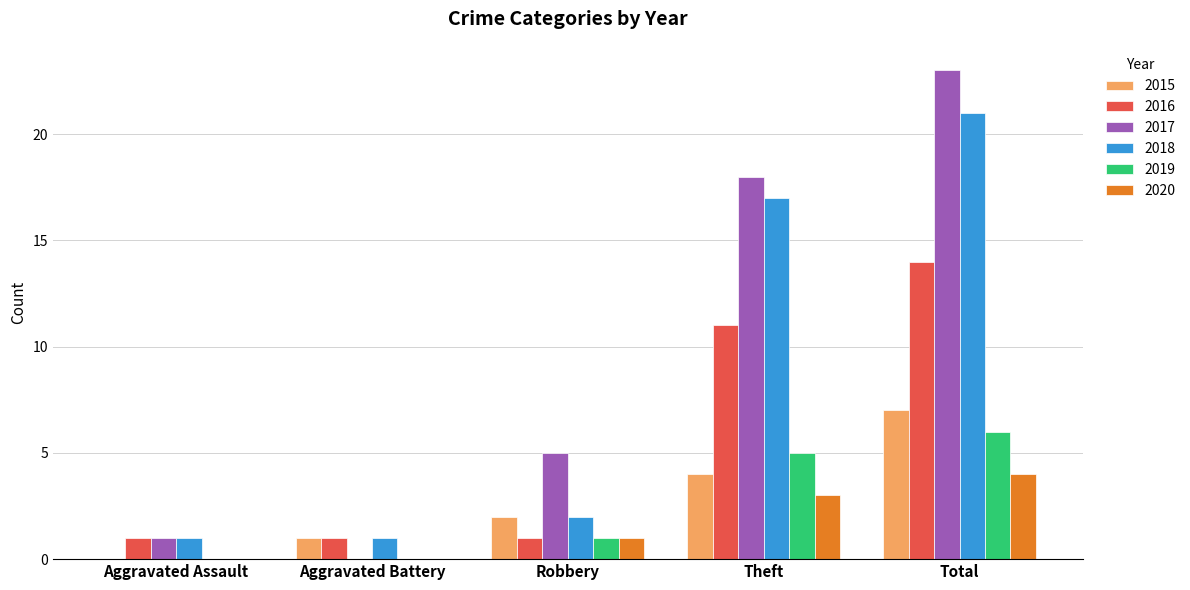

What is the total value across all series at Robbery?

12